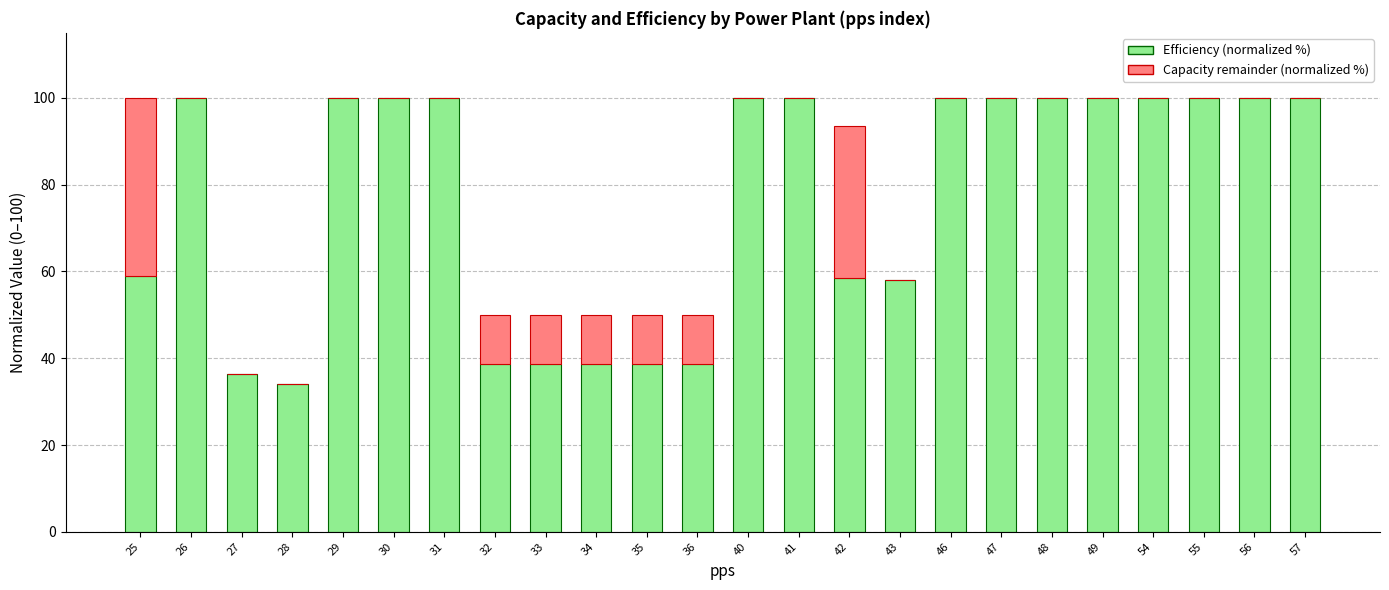

True or false: Efficiency (normalized %) has a value of 26.6 at 55.

False